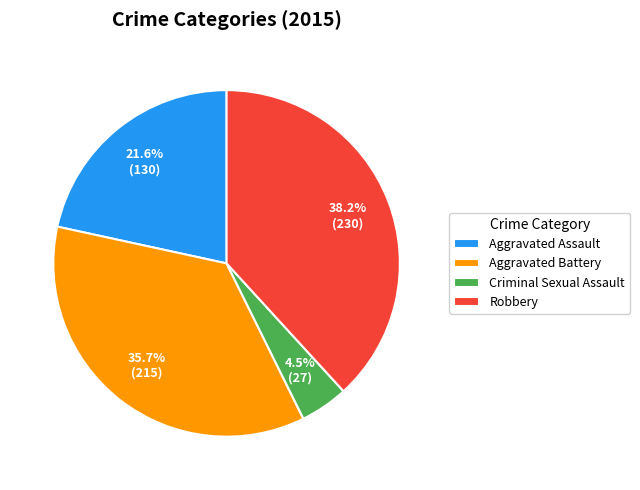

To the nearest percent, what portion does Aggravated Battery represent?

36%